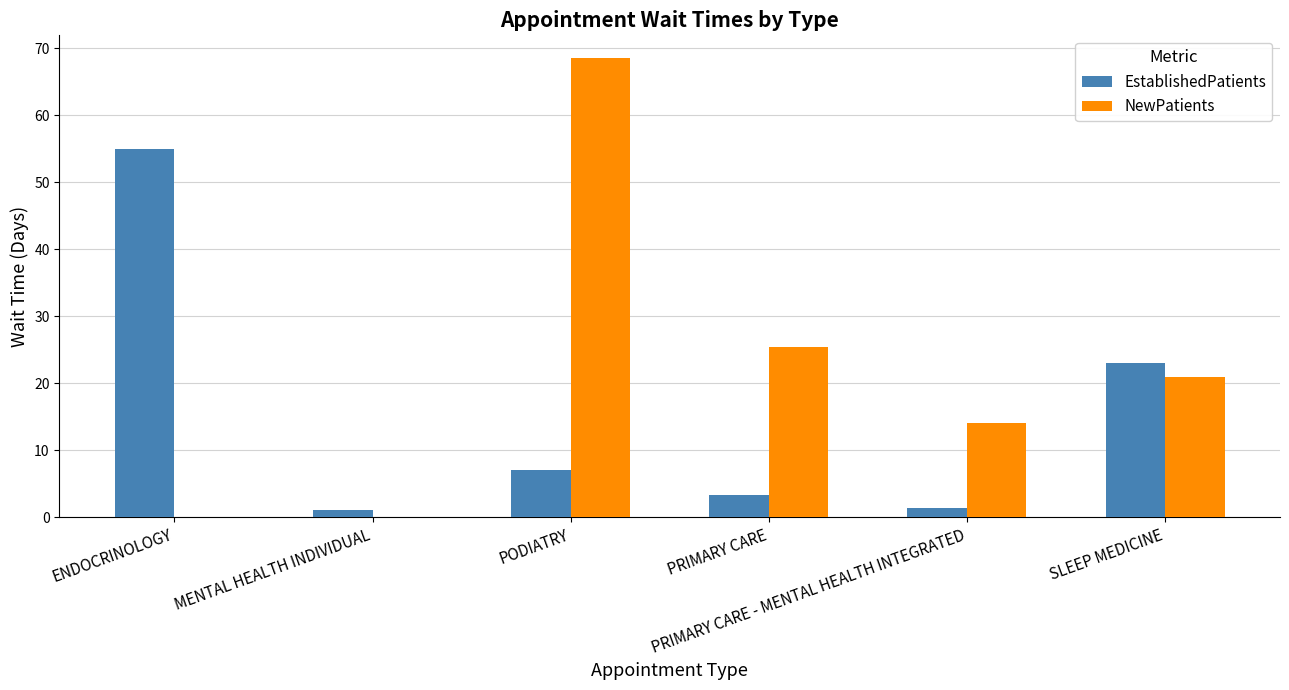

Reading left to right, list all the values displayed in this chart.

EstablishedPatients: ENDOCRINOLOGY=55.0	MENTAL HEALTH INDIVIDUAL=1.0	PODIATRY=7.0	PRIMARY CARE=3.3	PRIMARY CARE - MENTAL HEALTH INTEGRATED=1.3	SLEEP MEDICINE=23.0
NewPatients: ENDOCRINOLOGY=0.0	MENTAL HEALTH INDIVIDUAL=0.0	PODIATRY=68.5	PRIMARY CARE=25.4	PRIMARY CARE - MENTAL HEALTH INTEGRATED=14.0	SLEEP MEDICINE=21.0